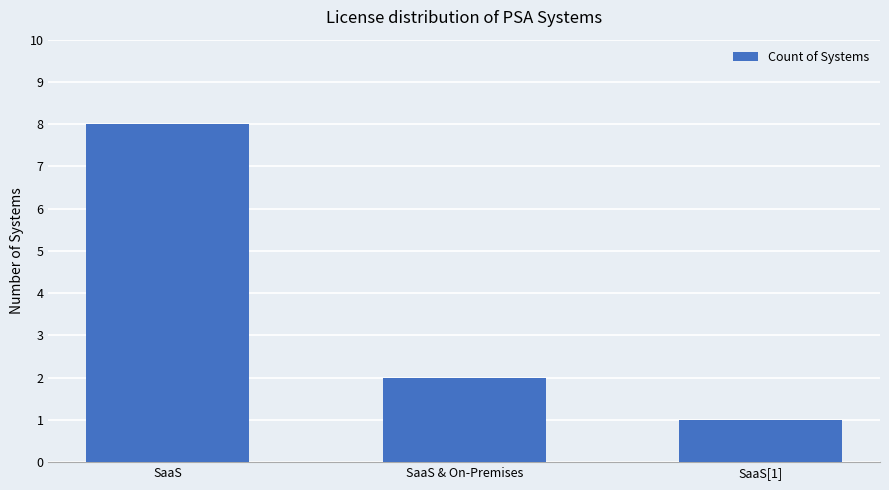

The chart shows a value of 1 at SaaS[1]. True or false?

True